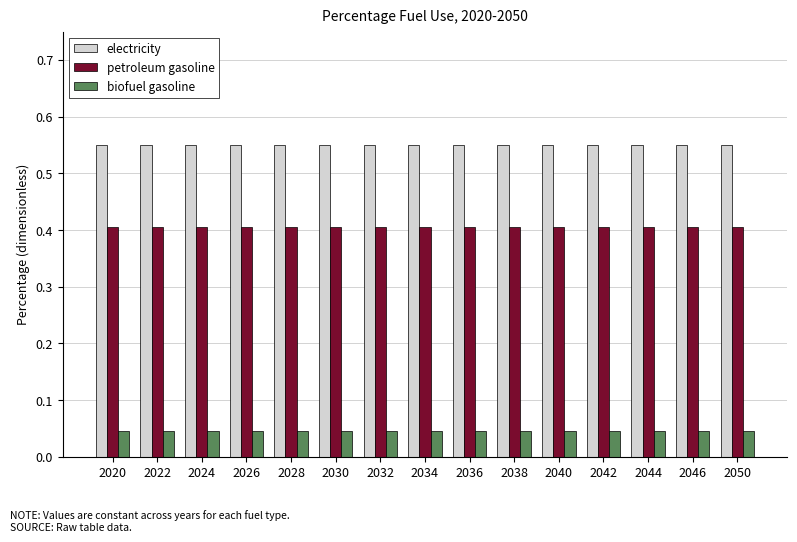

Is the value of biofuel gasoline at 2024 greater than the value of electricity at 2042?

No